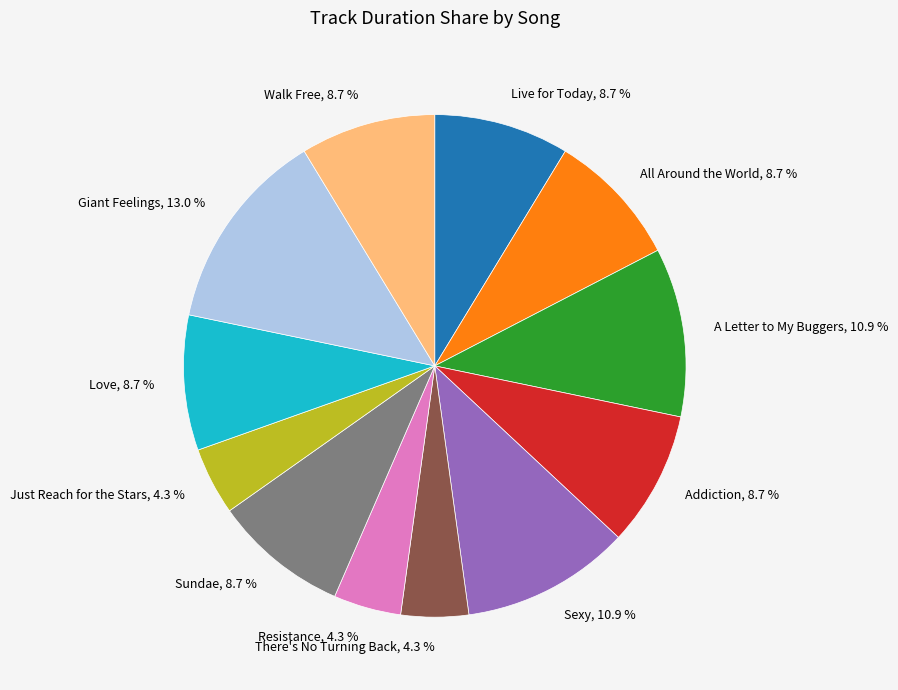

What is the ratio of the value at Walk Free to the value at Love?

1.0